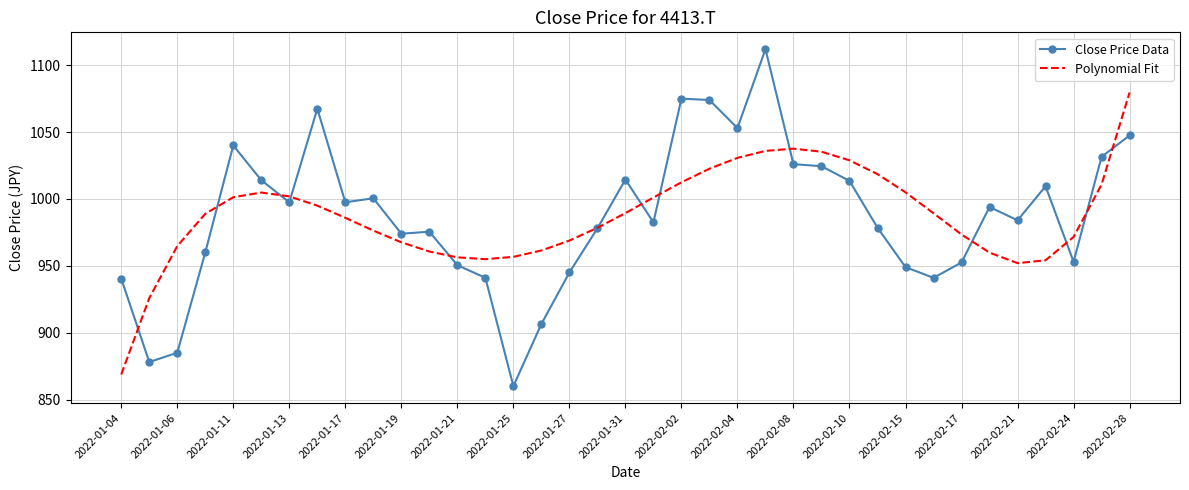

What is the lowest value of the Close Price Data series?

860.0